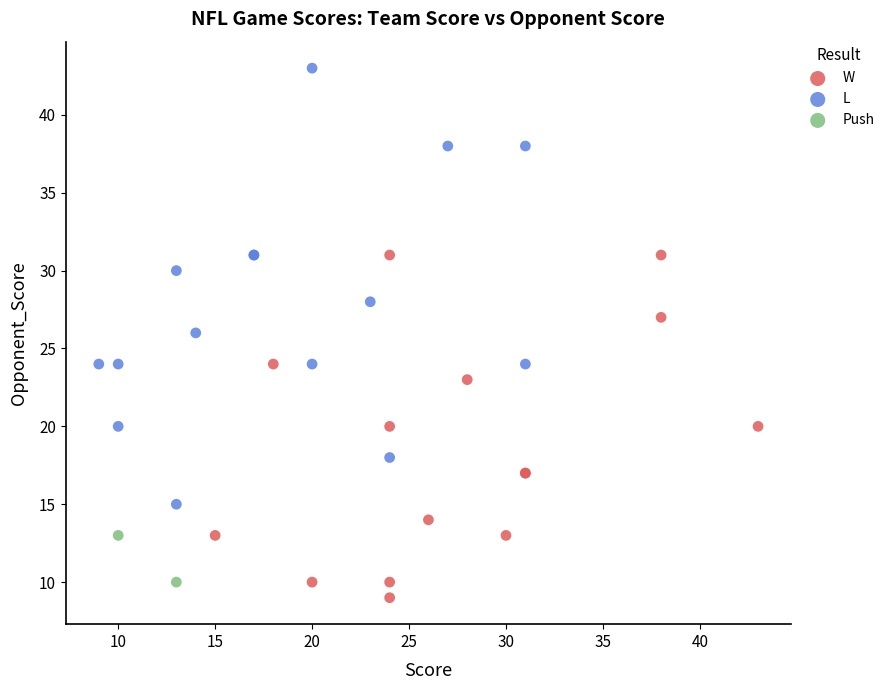

Which series reaches the minimum Y coordinate?

W